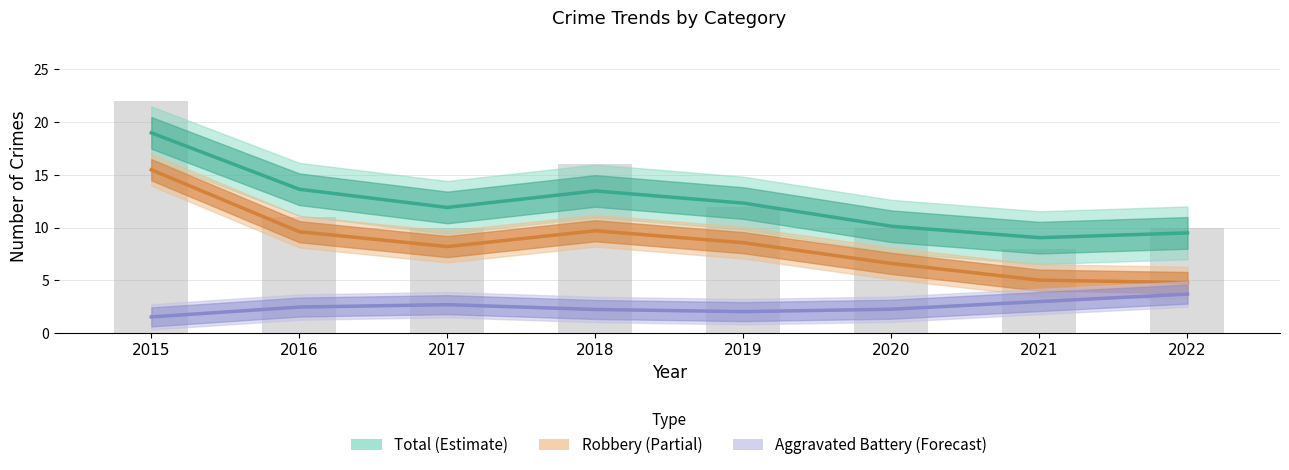

At how many categories does at least one series exceed 5?

8